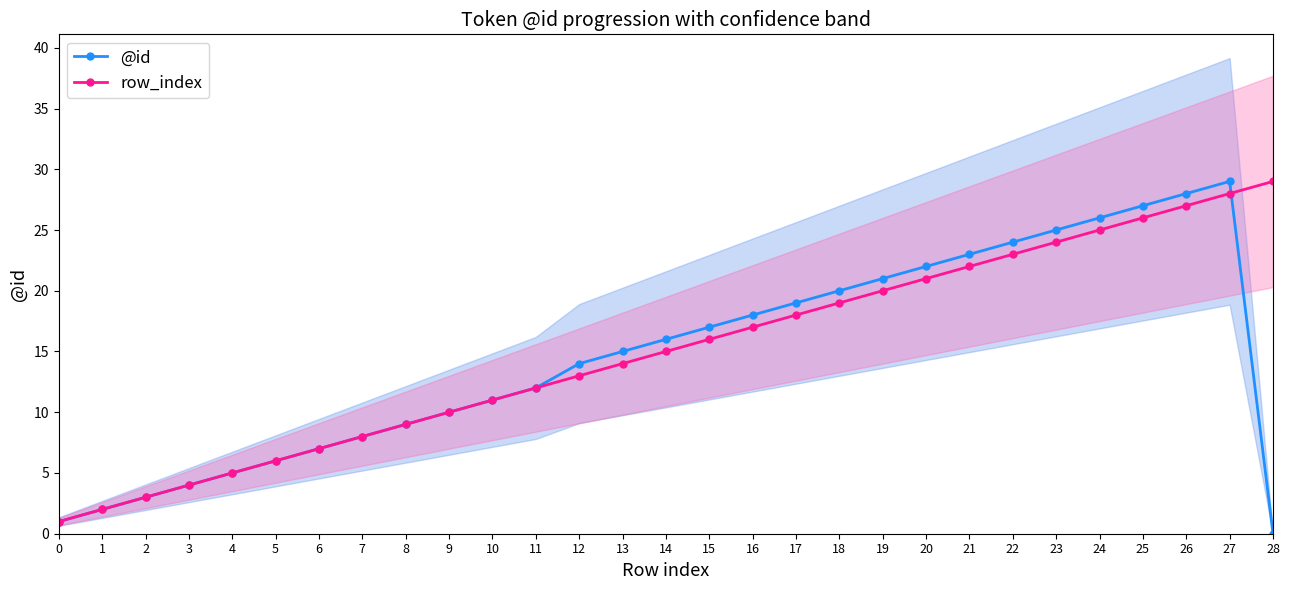

What is the lowest value of the row_index series?

1